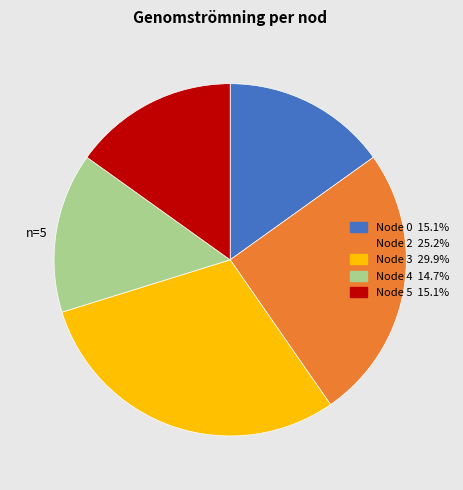

Which slice is the largest?

Node 3